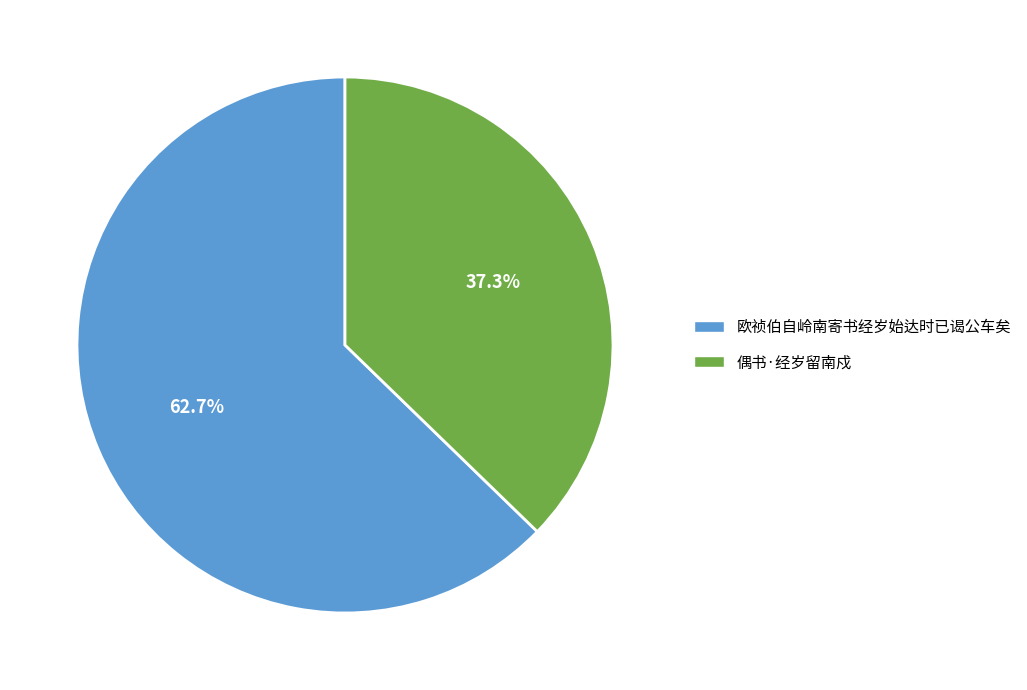

Which category has the biggest portion of the pie?

欧祯伯自岭南寄书经岁始达时已谒公车矣